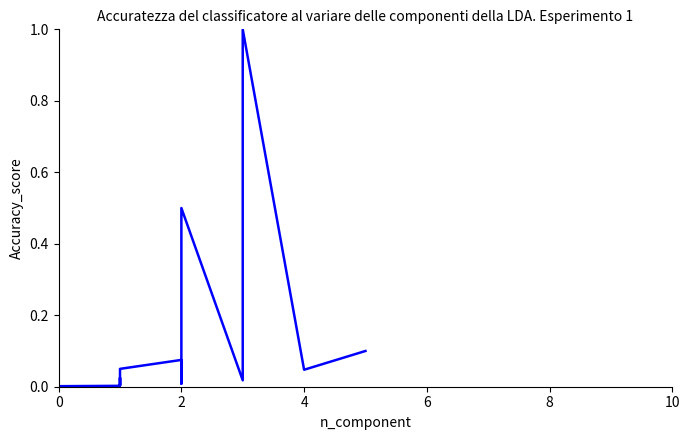

The chart shows a value of 0.0 at 0. True or false?

False